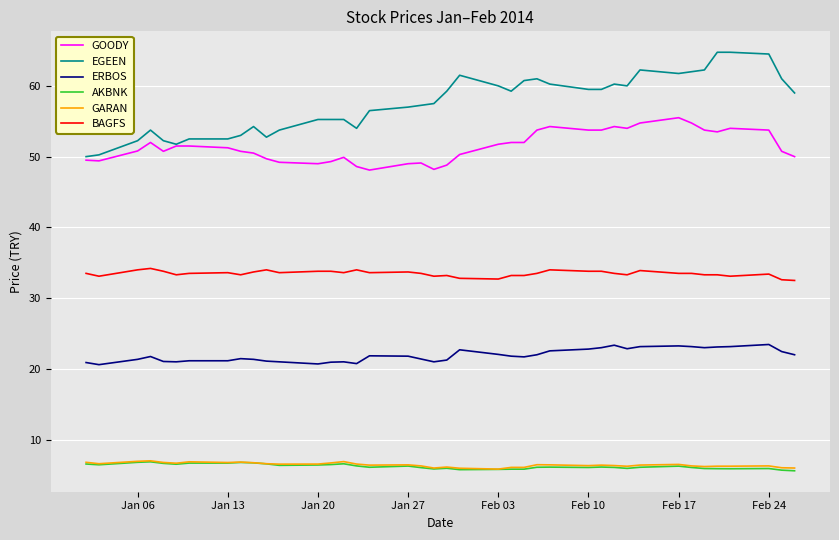

What are all the series names shown in the legend?

GOODY, EGEEN, ERBOS, AKBNK, GARAN, BAGFS